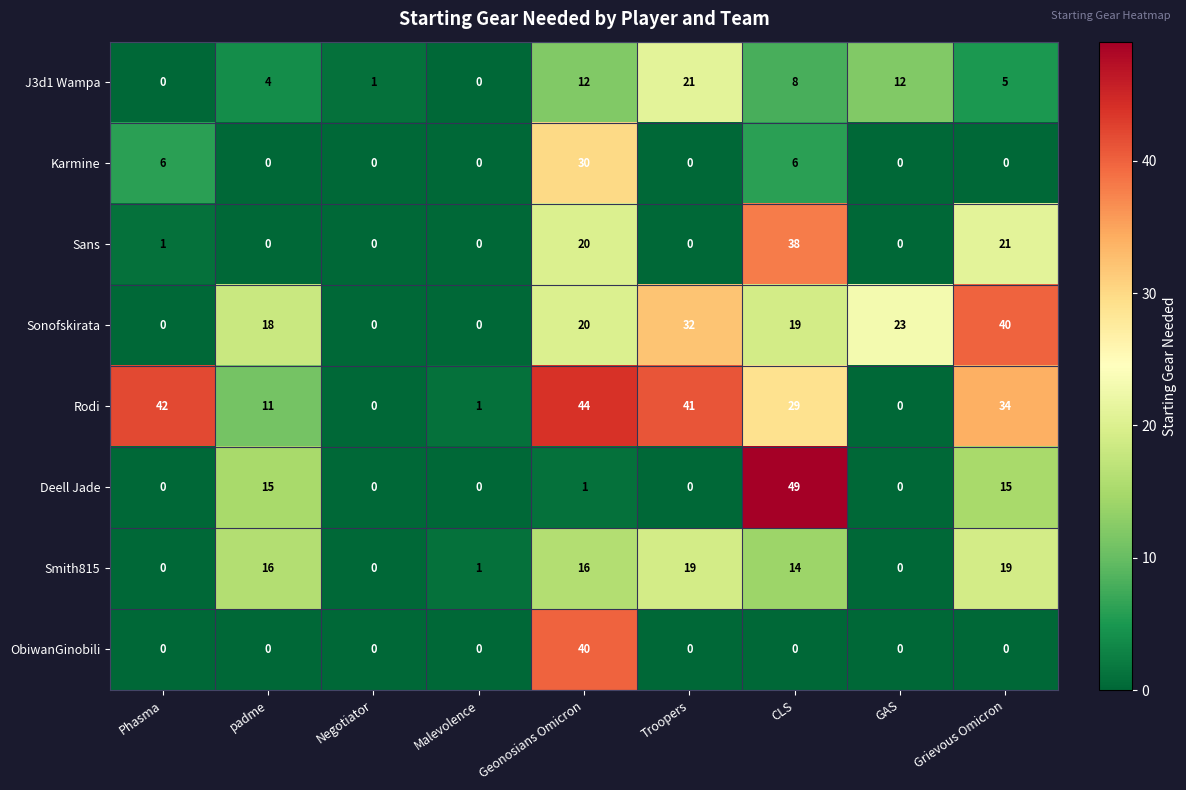

What is the maximum value for J3d1 Wampa?

21